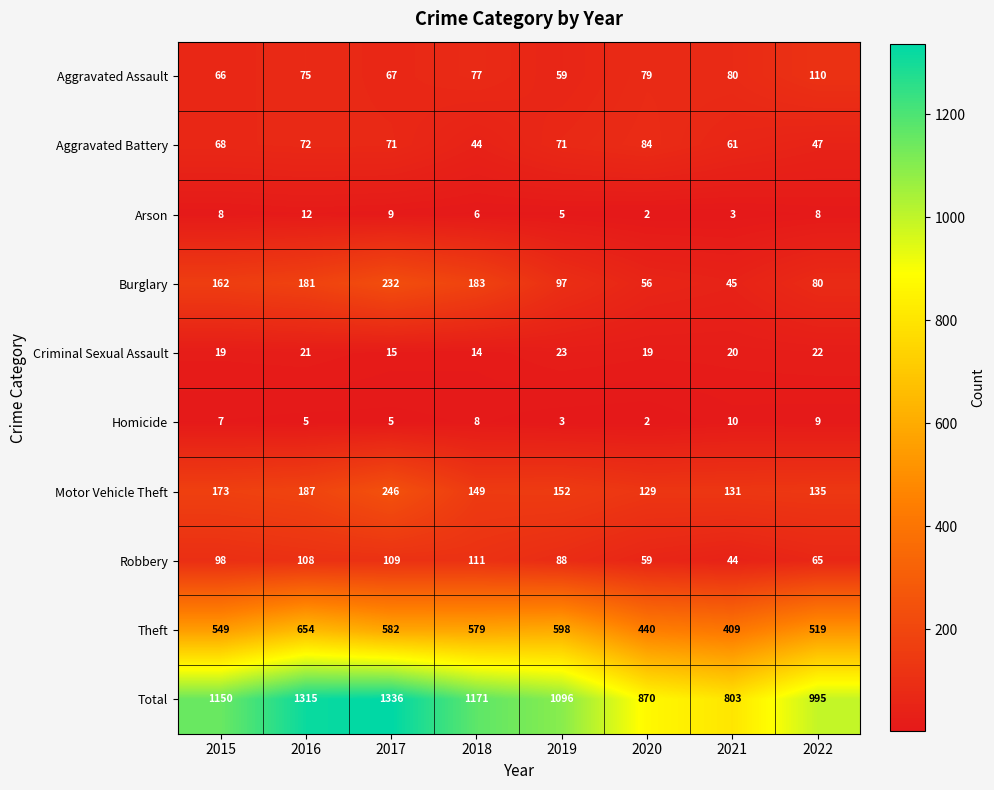

What is the total value across all series at 2022?

1990